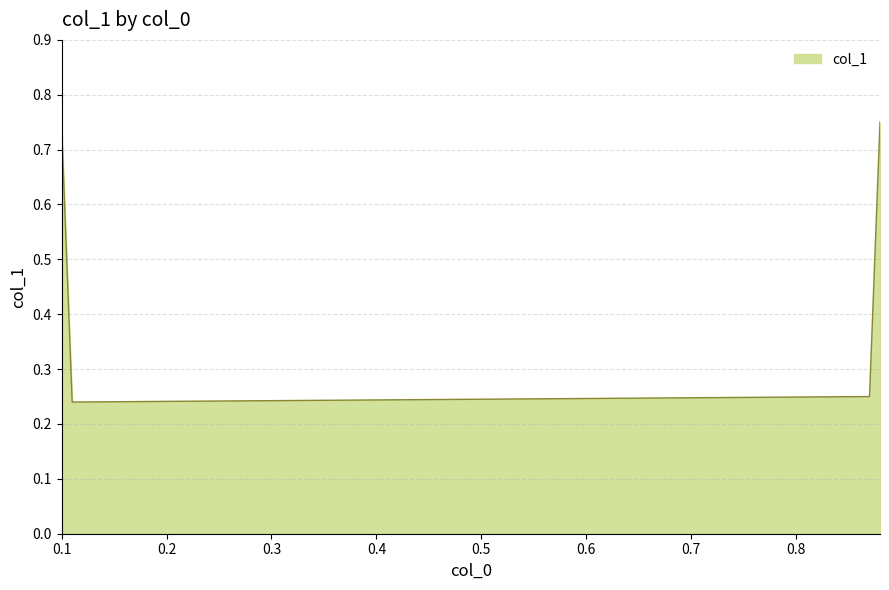

How many values are between 0 and 1?

4